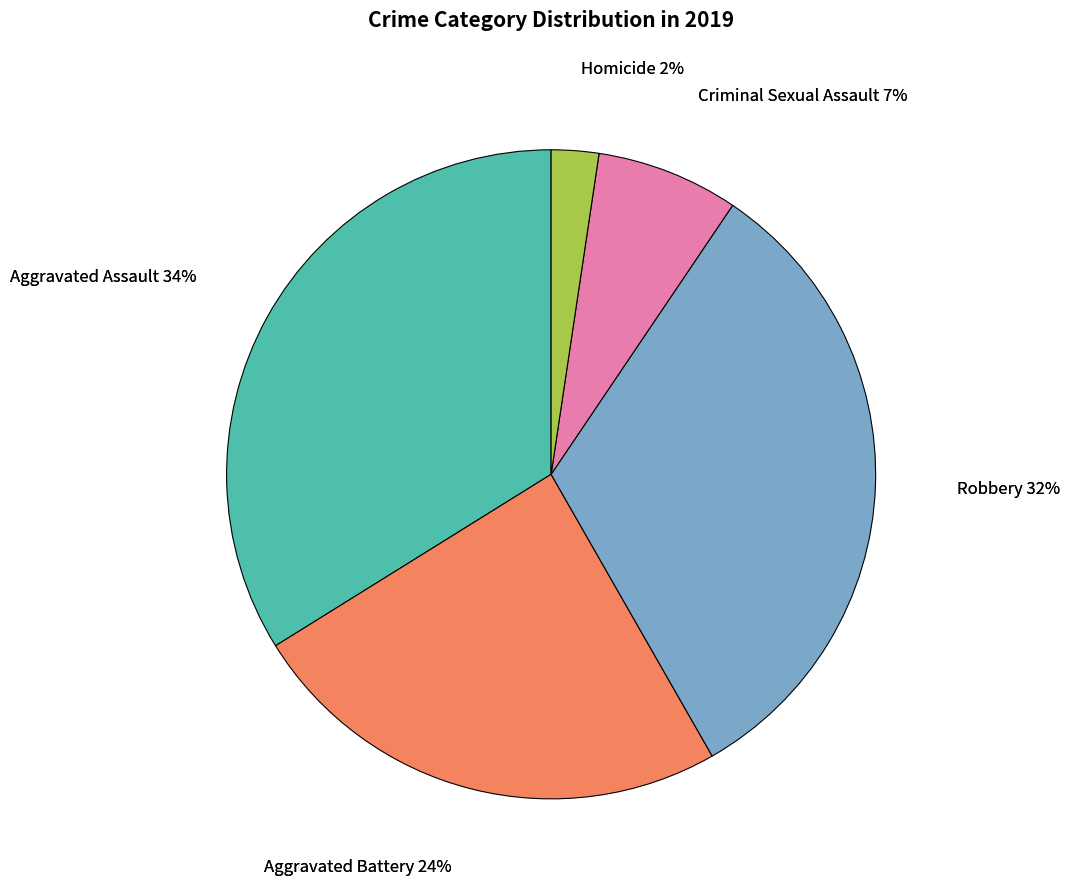

True or false: Aggravated Assault accounts for 34% of the total.

True